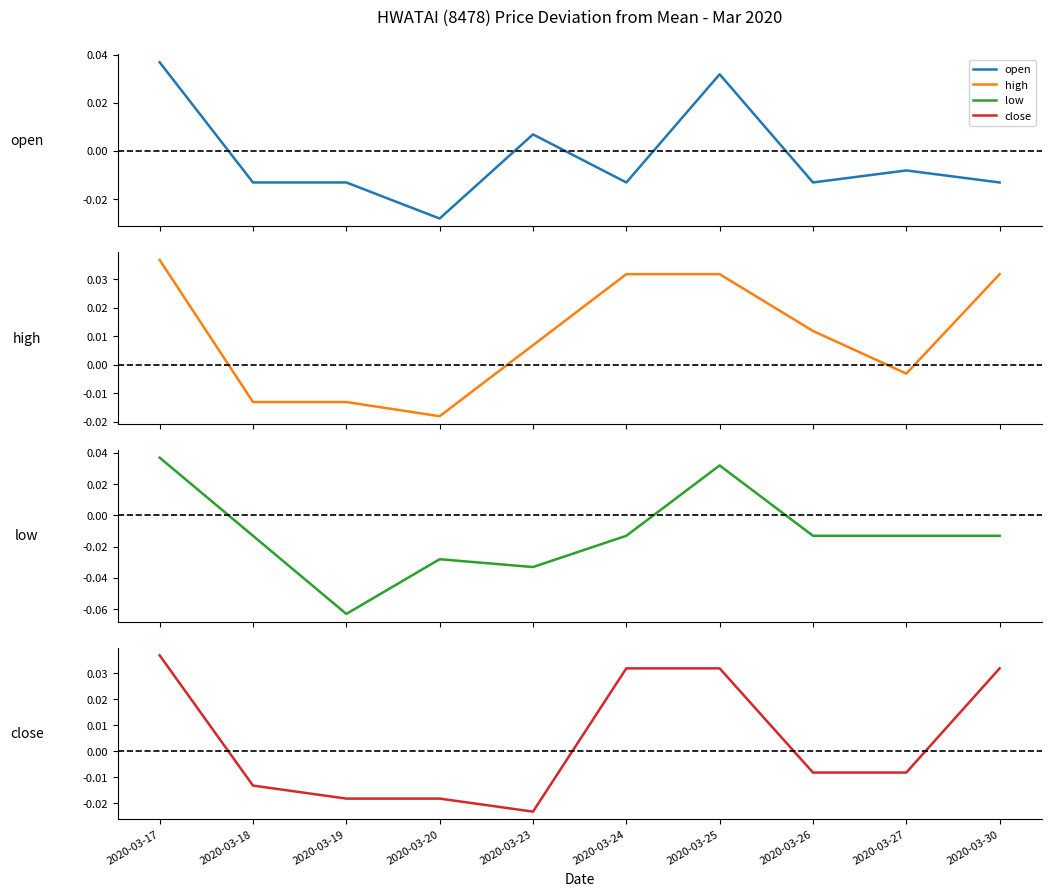

Which series has the widest spread of values?

low